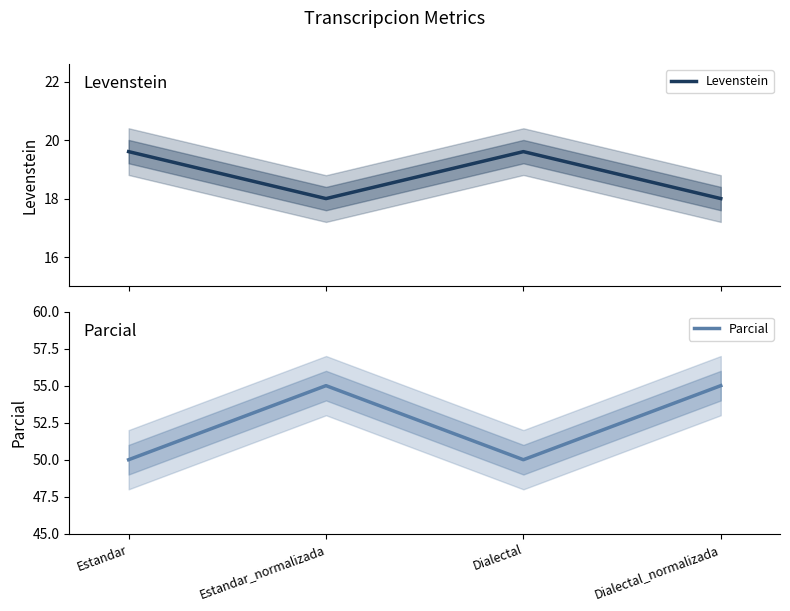

The Parcial series shows 50.0 at Dialectal. True or false?

True